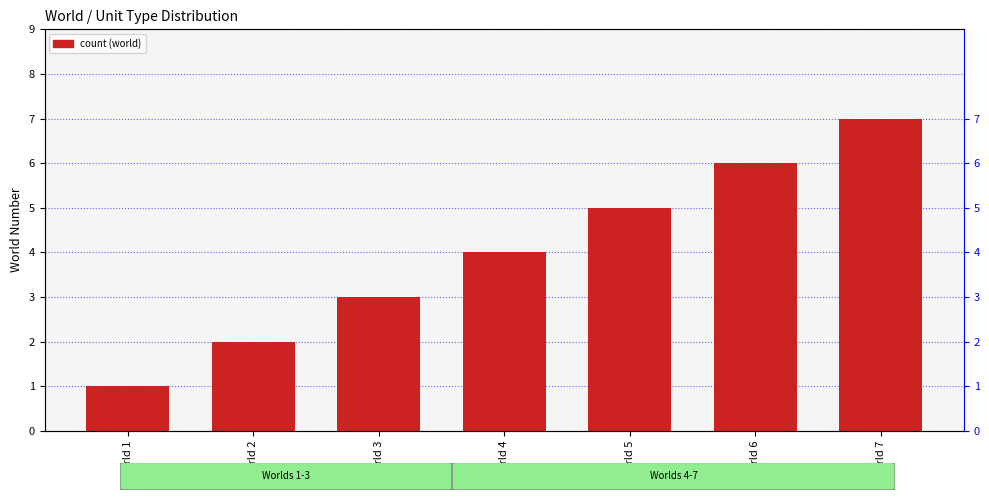

What is the greatest value displayed?

7